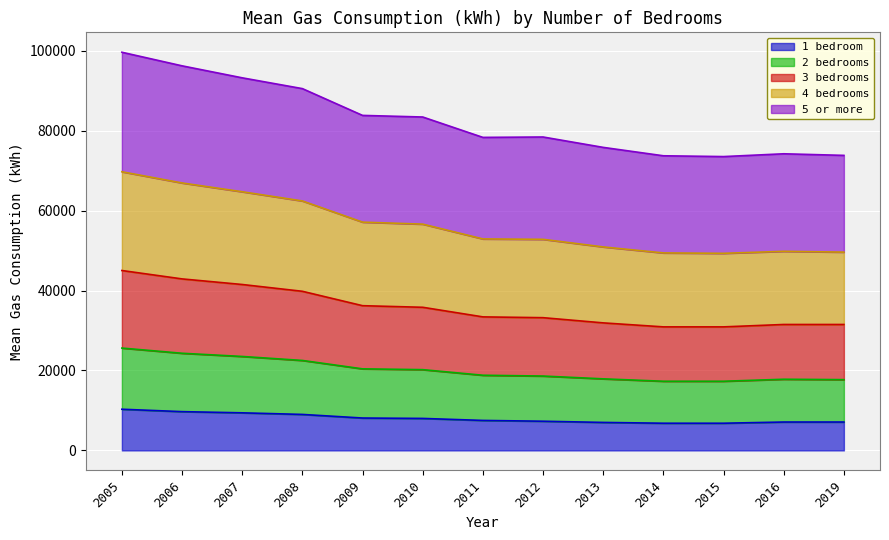

What is the lowest value of the 1 bedroom series?

6800